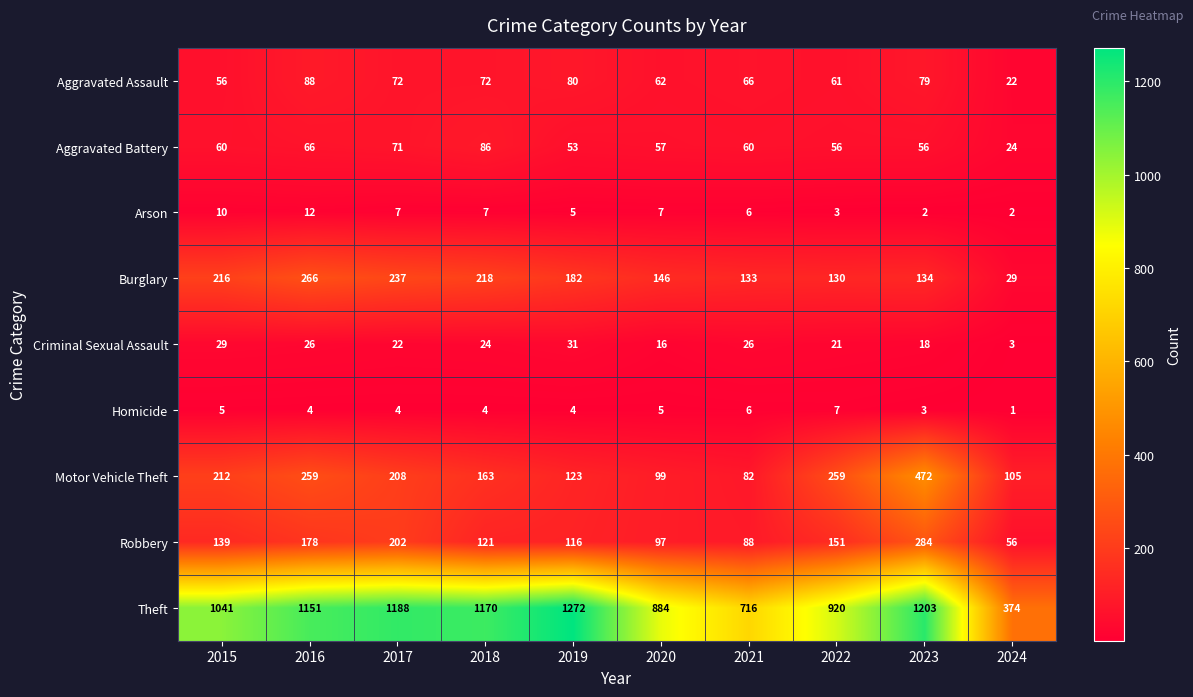

At which category is the sum across all series the highest?

2023